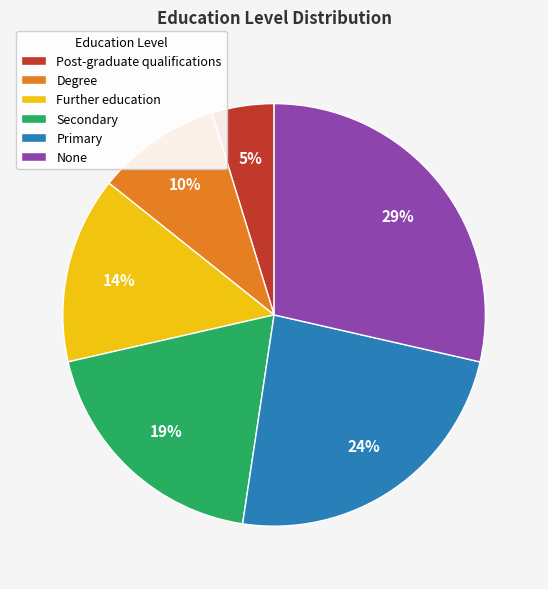

Between Secondary and Degree, which is larger?

Secondary